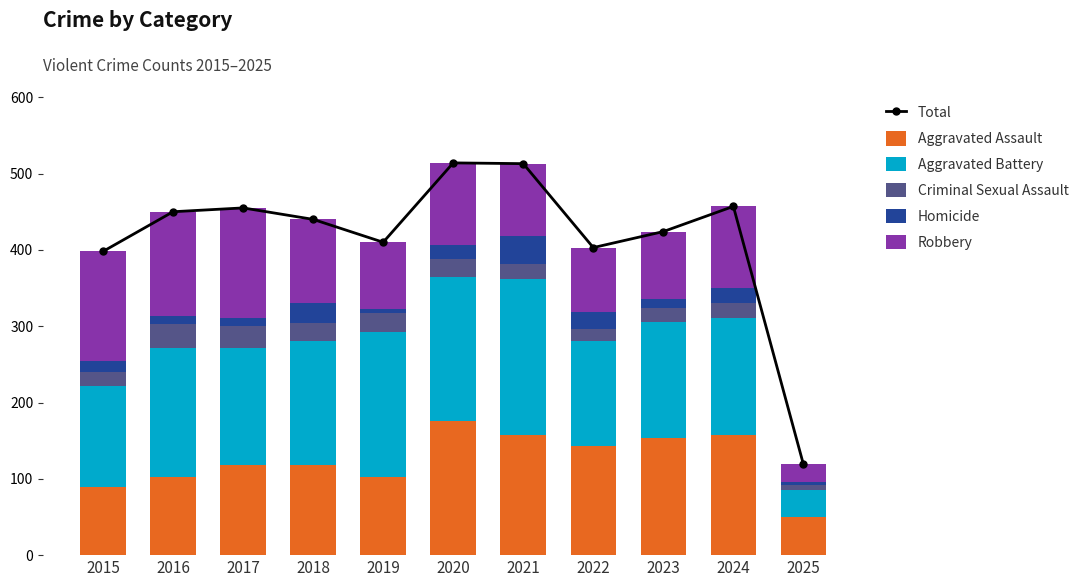

Reading left to right, extract all data points from this chart.

Total: 398	450	455	440	410	514	513	403	424	457	119
Aggravated Assault: 89	103	118	118	103	176	157	143	153	157	50
Aggravated Battery: 133	168	154	163	190	188	205	137	152	154	35
Criminal Sexual Assault: 18	32	28	23	24	24	19	16	19	19	7
Homicide: 15	10	11	26	5	19	37	22	12	20	4
Robbery: 143	137	144	110	88	107	95	85	88	107	23